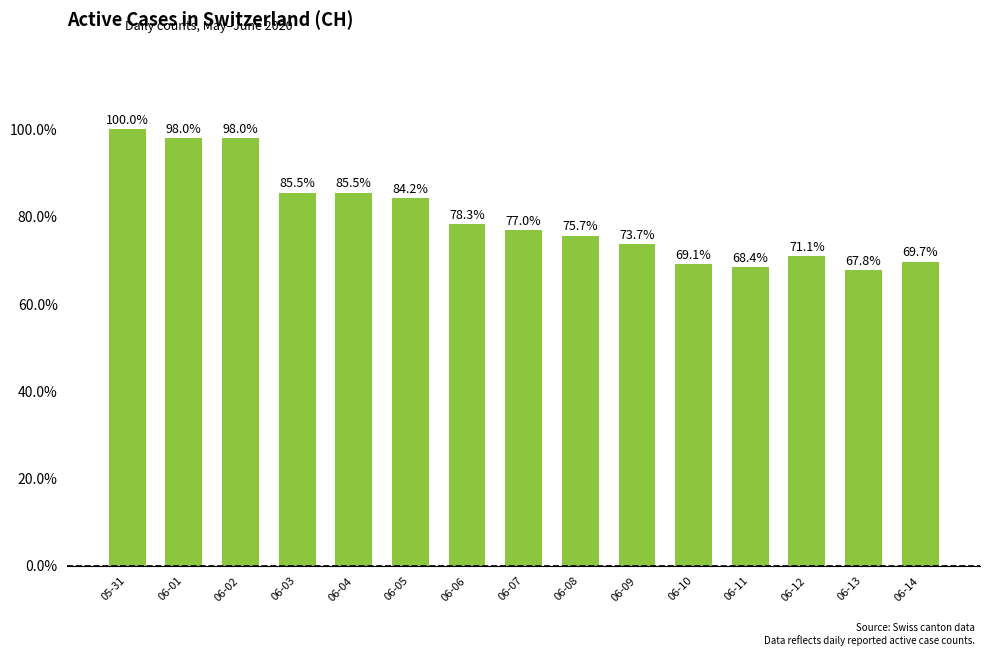

What is the smallest value displayed?

0.7